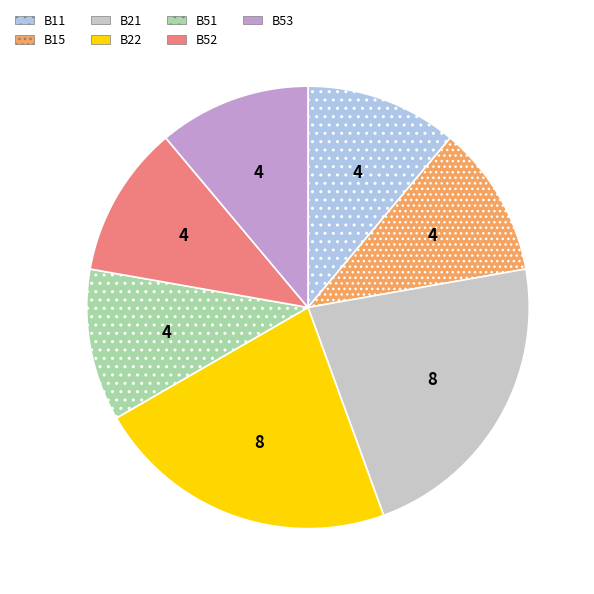

True or false: B52 accounts for 19% of the total.

False